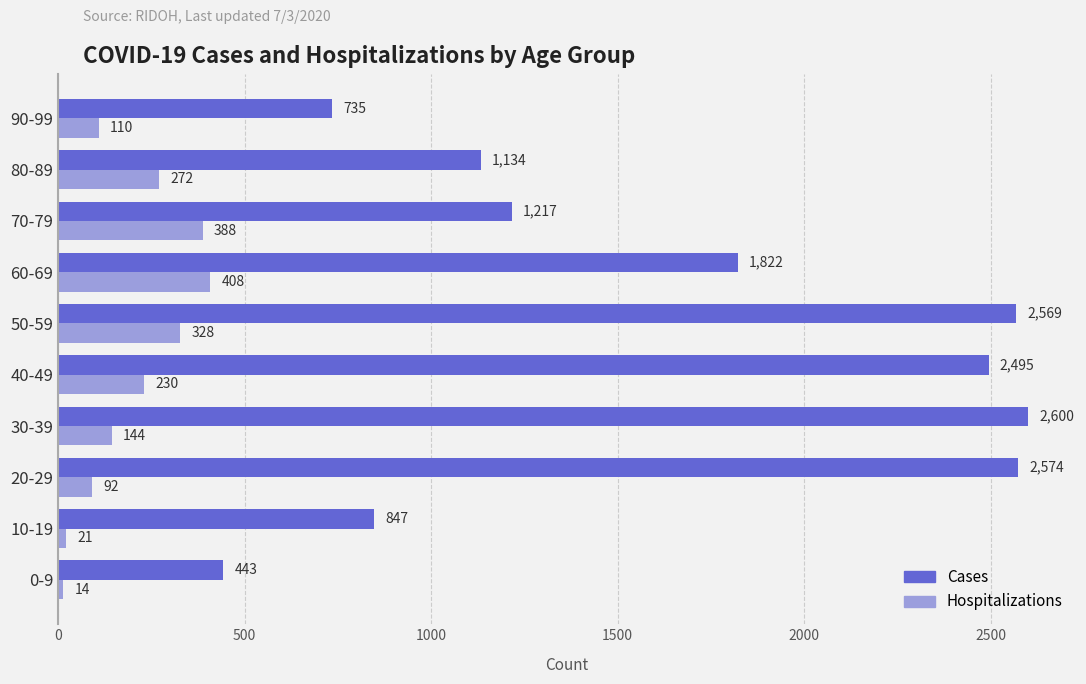

At which label does Cases reach its peak?

30-39